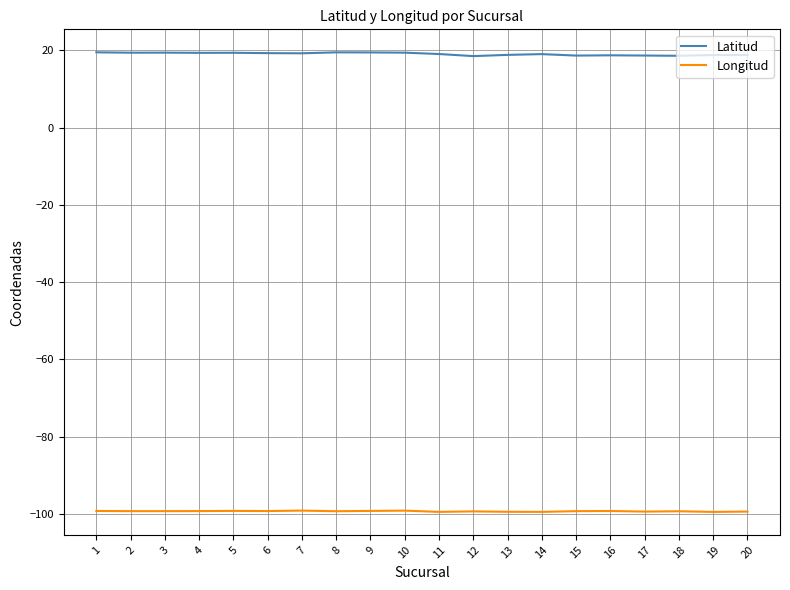

What is the smallest value displayed?

-99.5